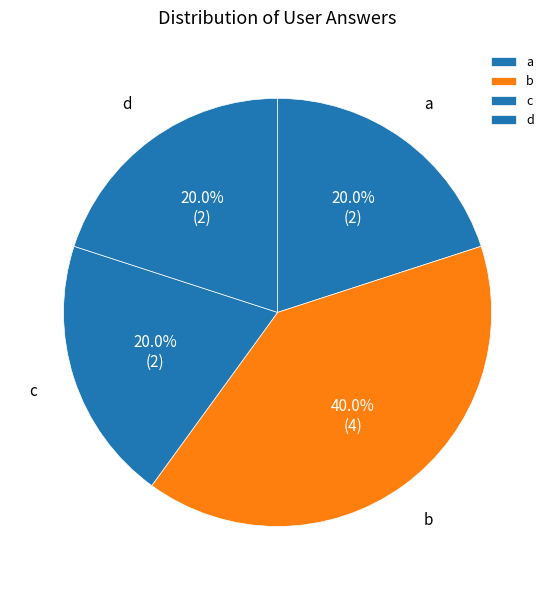

Is it true that d is 6% of the pie?

False